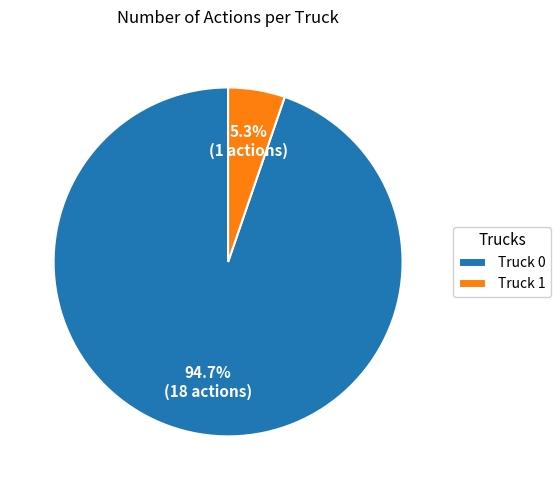

Is it true that Truck 1 is 1% of the pie?

False